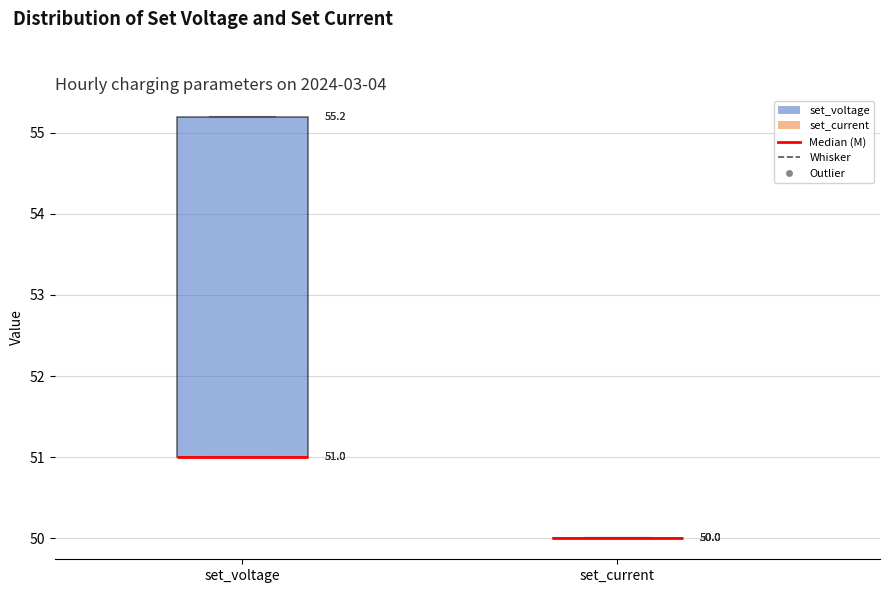

Comparing the boxes themselves (not the whiskers), which one is the tallest?

set_voltage